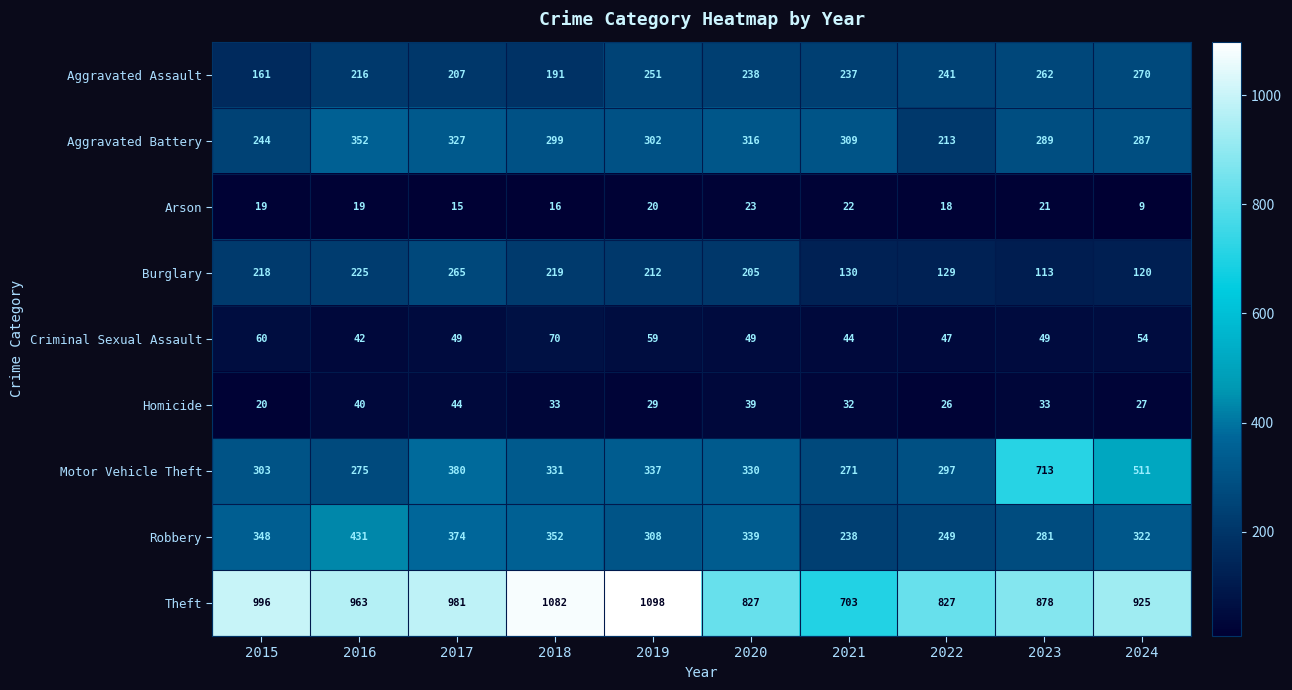

At which label does Aggravated Battery first exceed 302?

2016